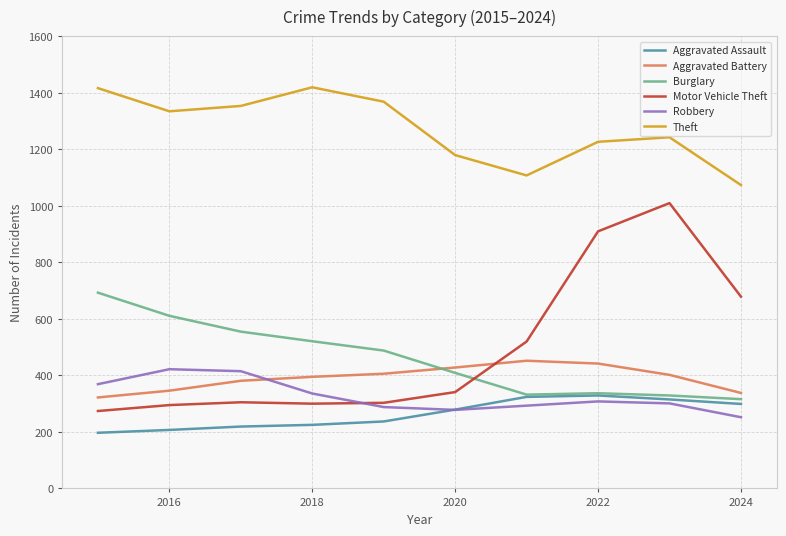

True or false: Aggravated Assault and Theft intersect in this chart.

False